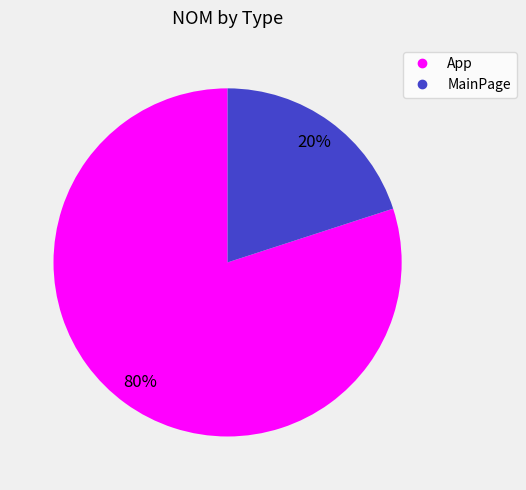

To the nearest percent, what is the combined percentage of App and MainPage?

100%